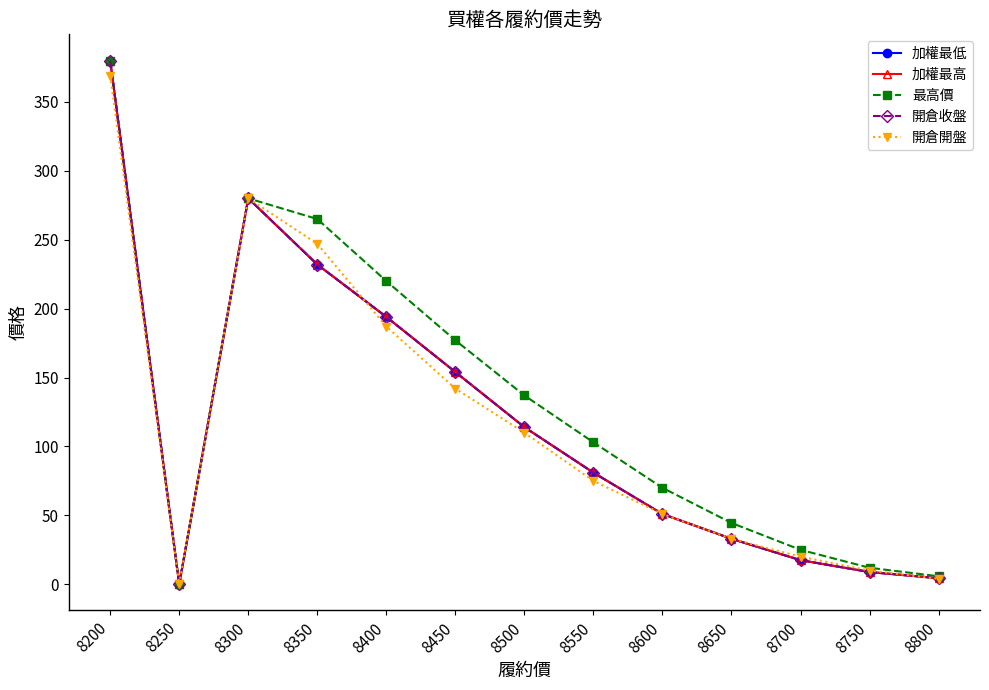

What is the maximum value shown in the chart?

380.0